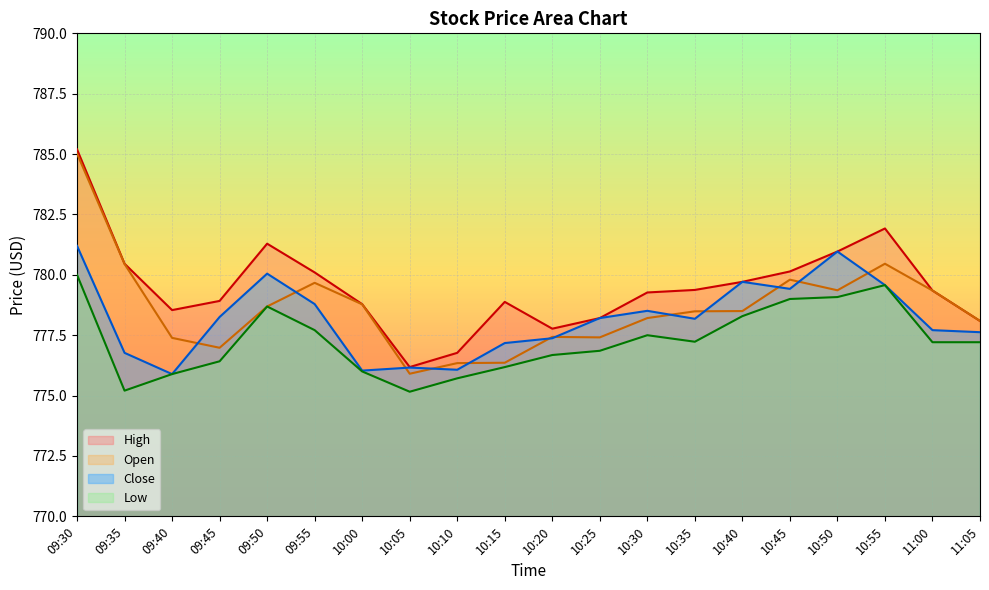

Which series has the largest total across all categories?

High